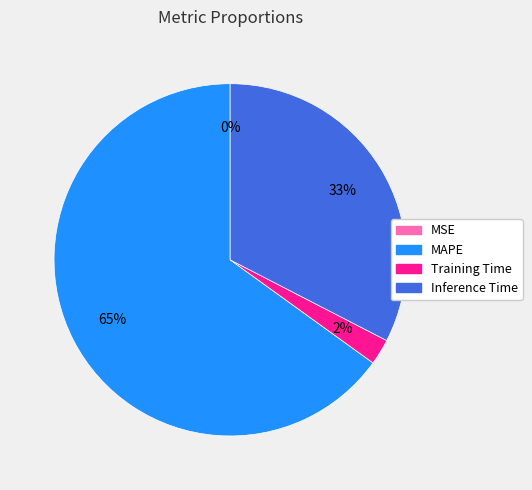

True or false: MAPE accounts for 65% of the total.

True